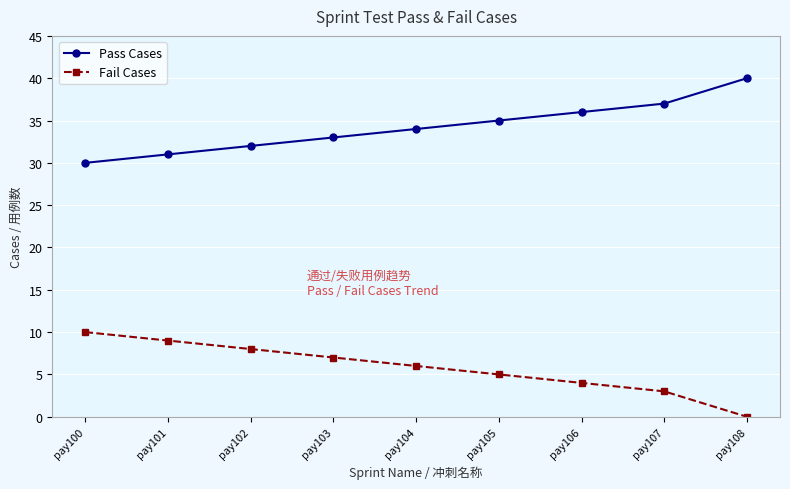

Which series has the largest total across all categories?

Pass Cases